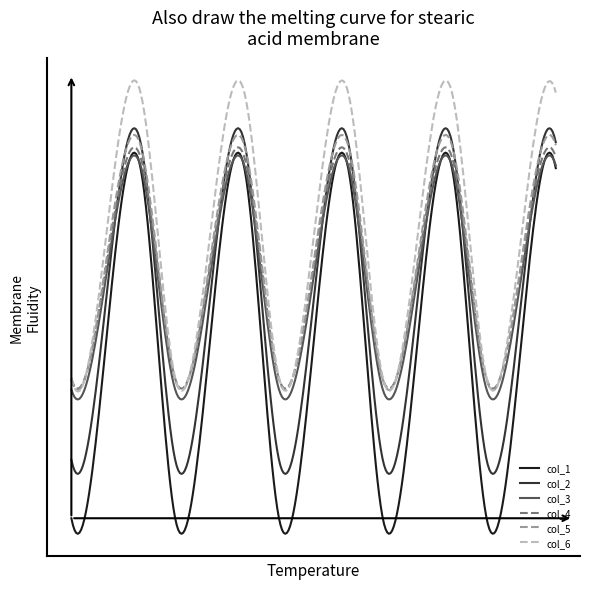

What are all the series names shown in the legend?

col_1, col_2, col_3, col_4, col_5, col_6